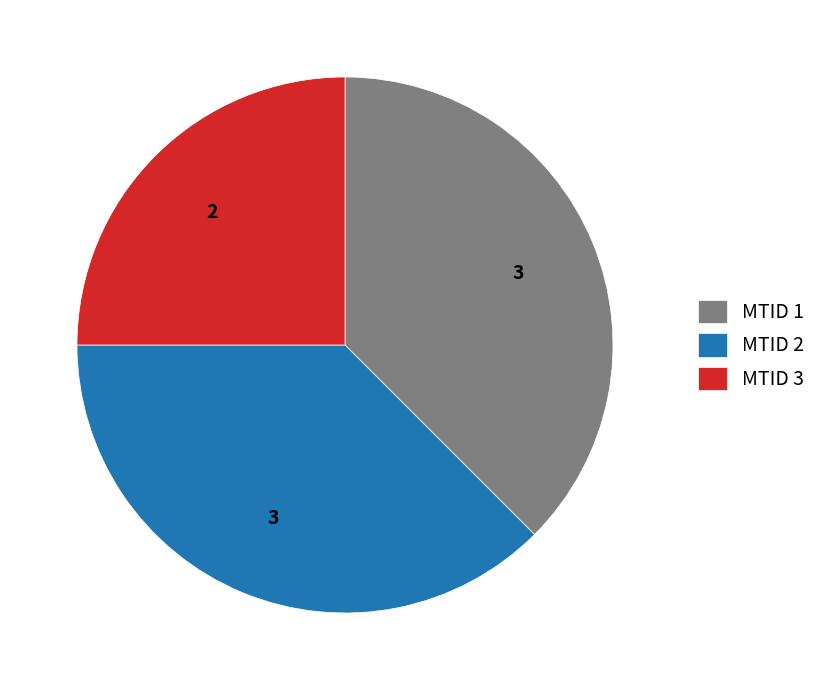

Does MTID 2 account for over 50% of the chart?

No